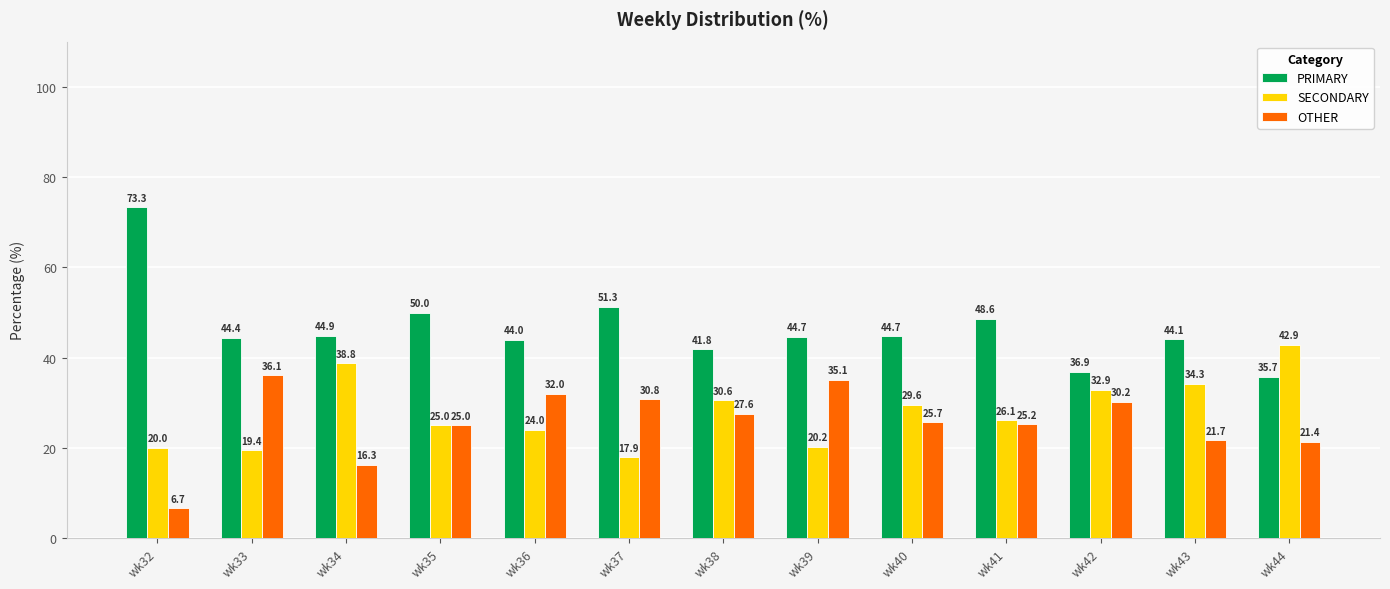

Between wk35 and wk42, which series saw the biggest shift?

PRIMARY